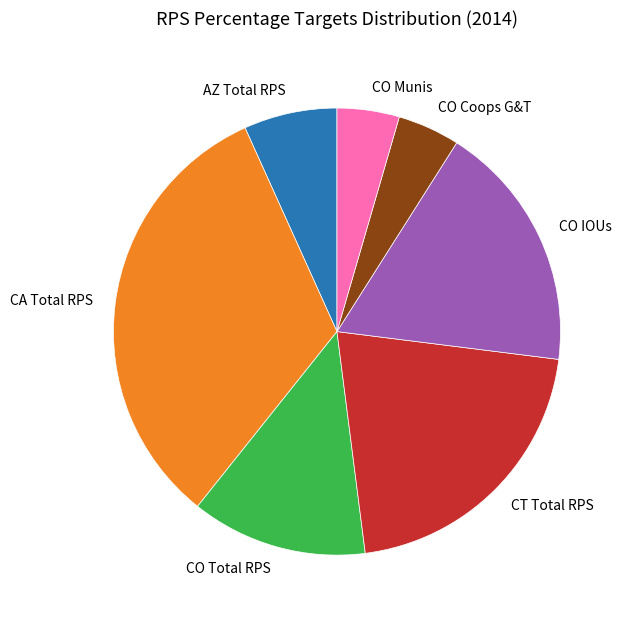

Count the number of slices in the pie.

7